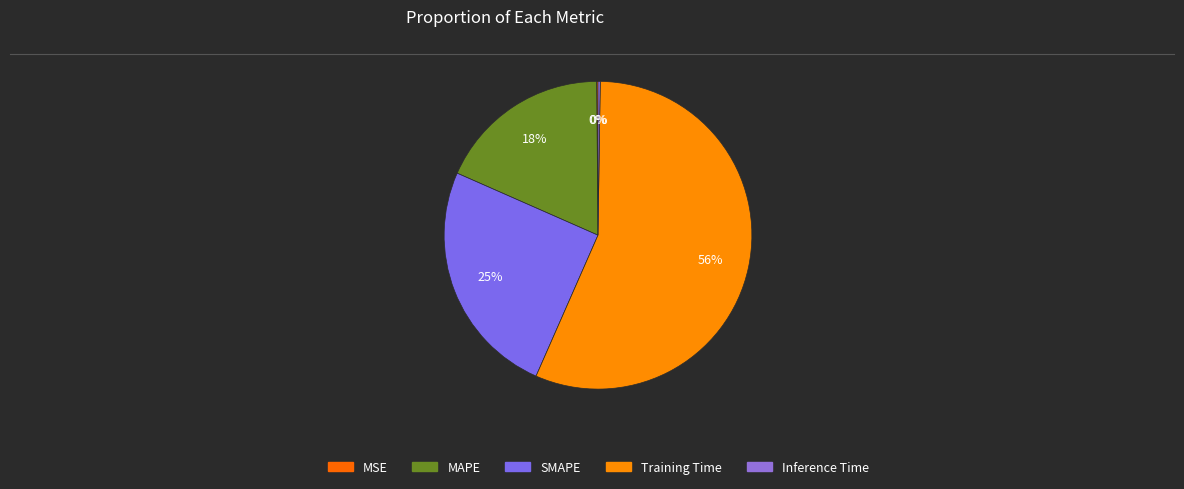

Does Inference Time account for over 50% of the chart?

No